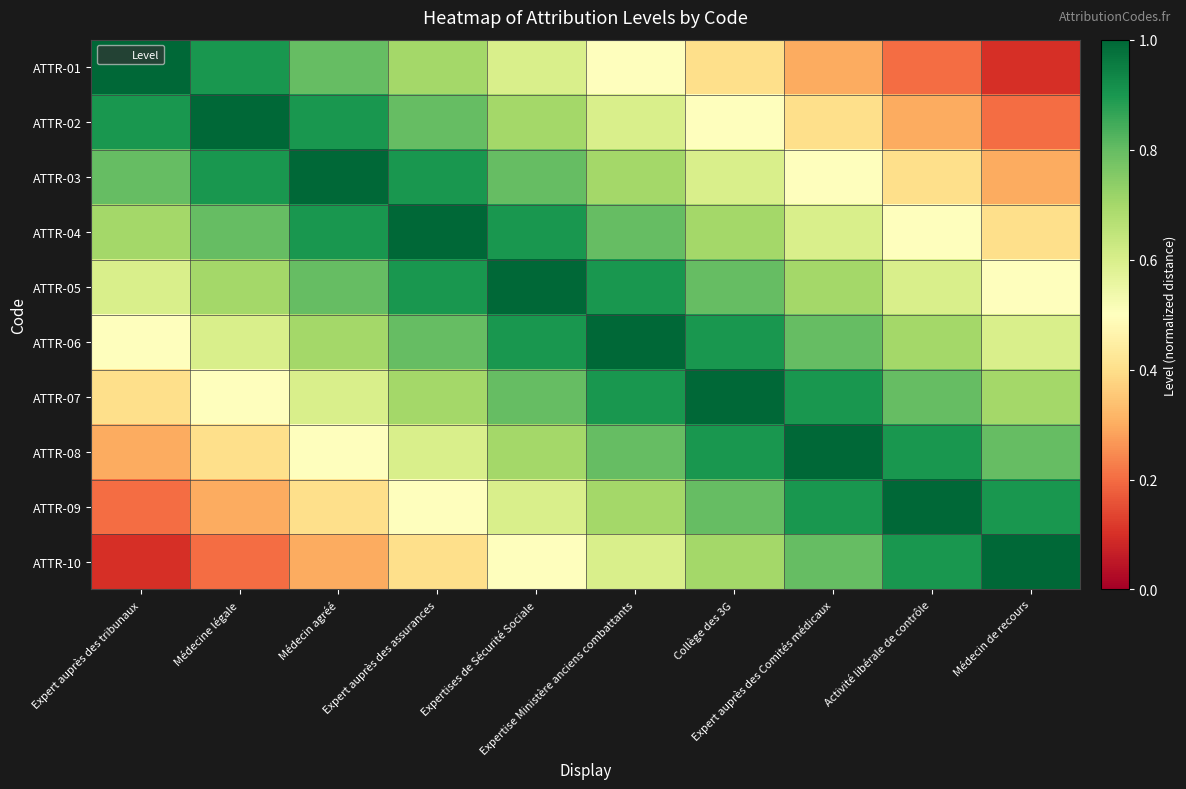

Which has a higher value, Expertise Ministère anciens combattants or Médecin agréé?

Médecin agréé